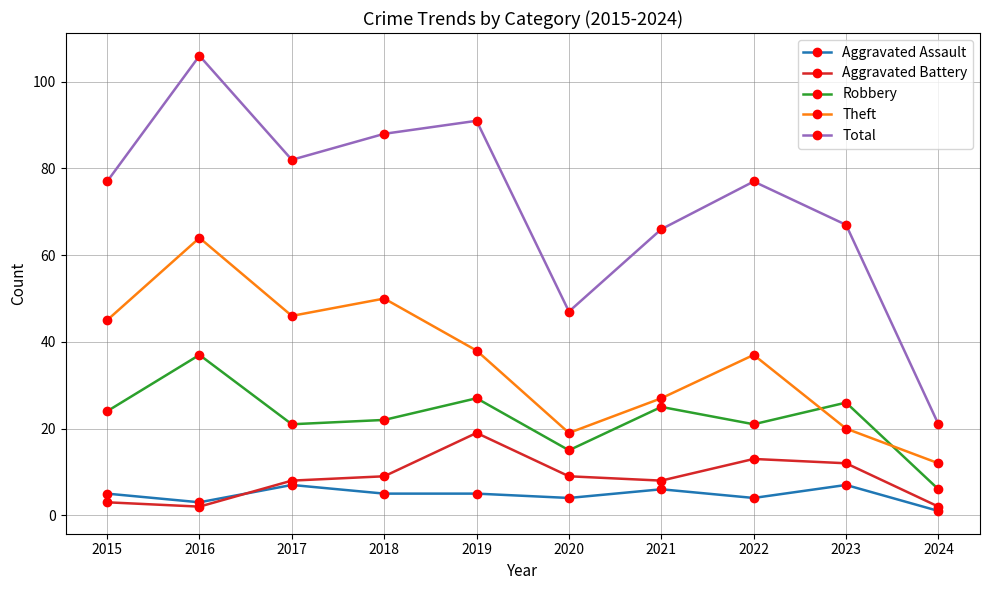

How many interior local peaks does the Aggravated Battery series have?

2